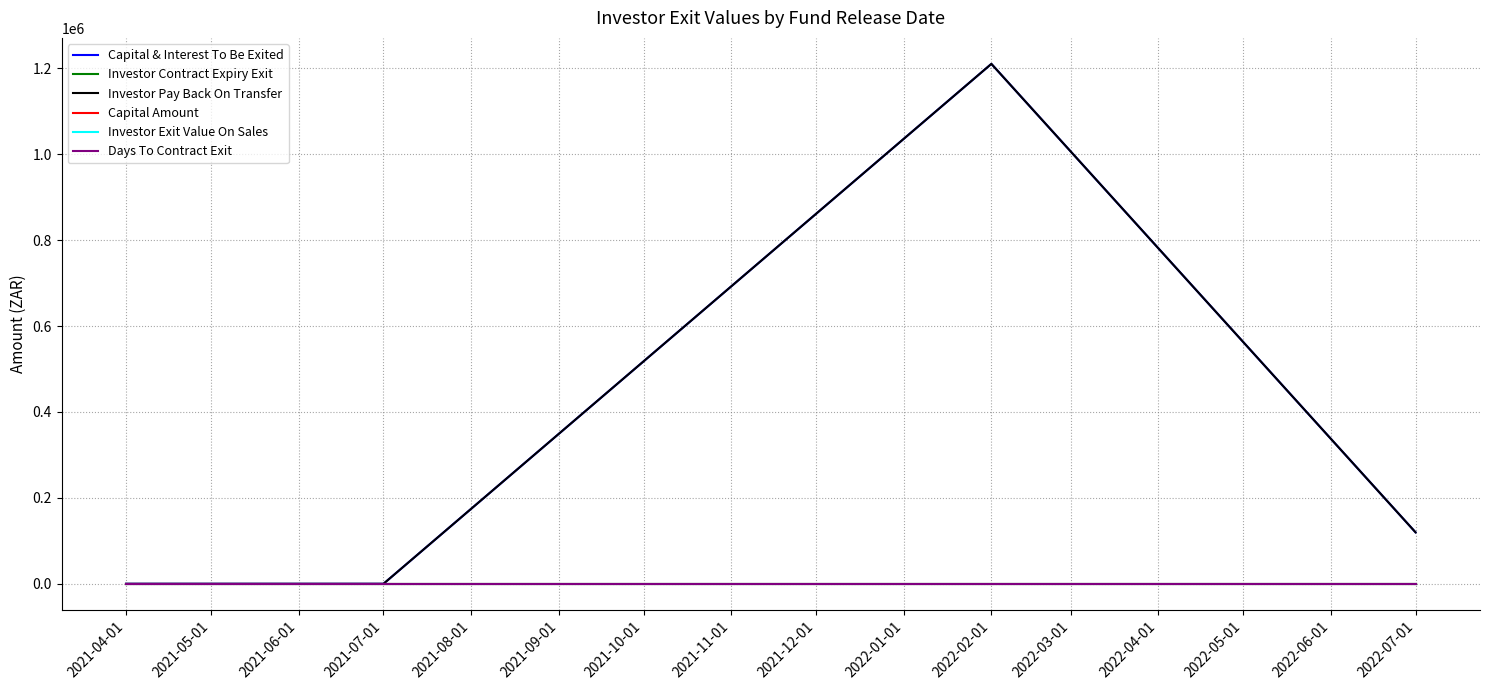

Does the chart have visible grid lines?

Yes